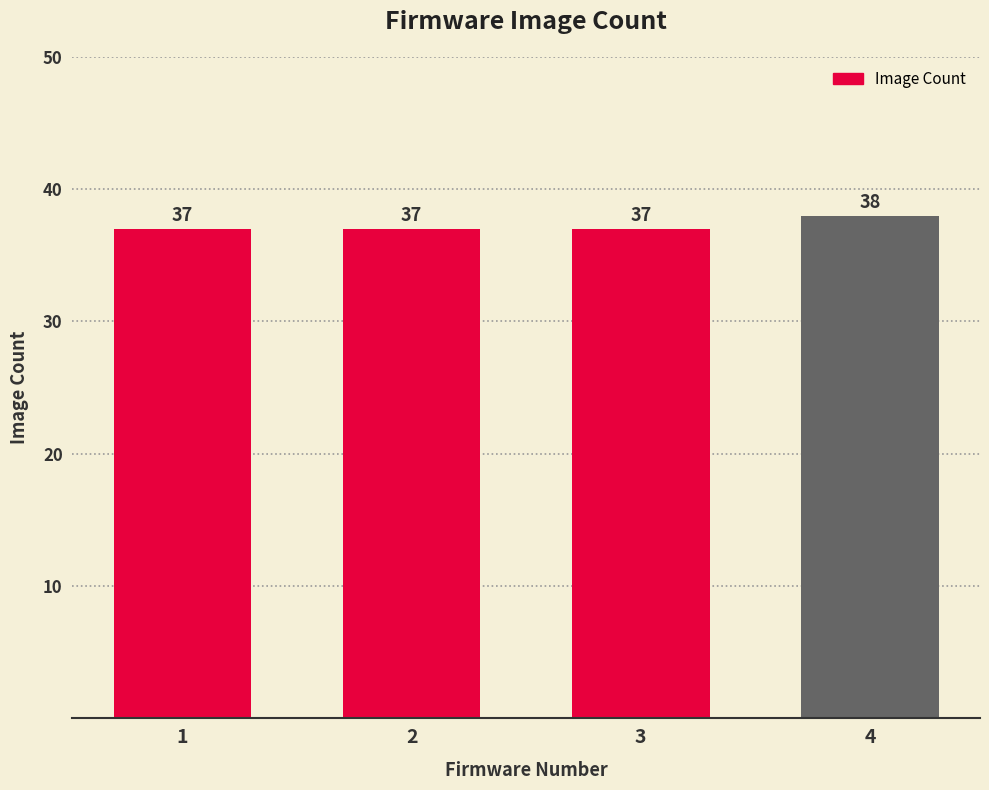

What is the ratio of the value at 4 to the value at 2?

1.0